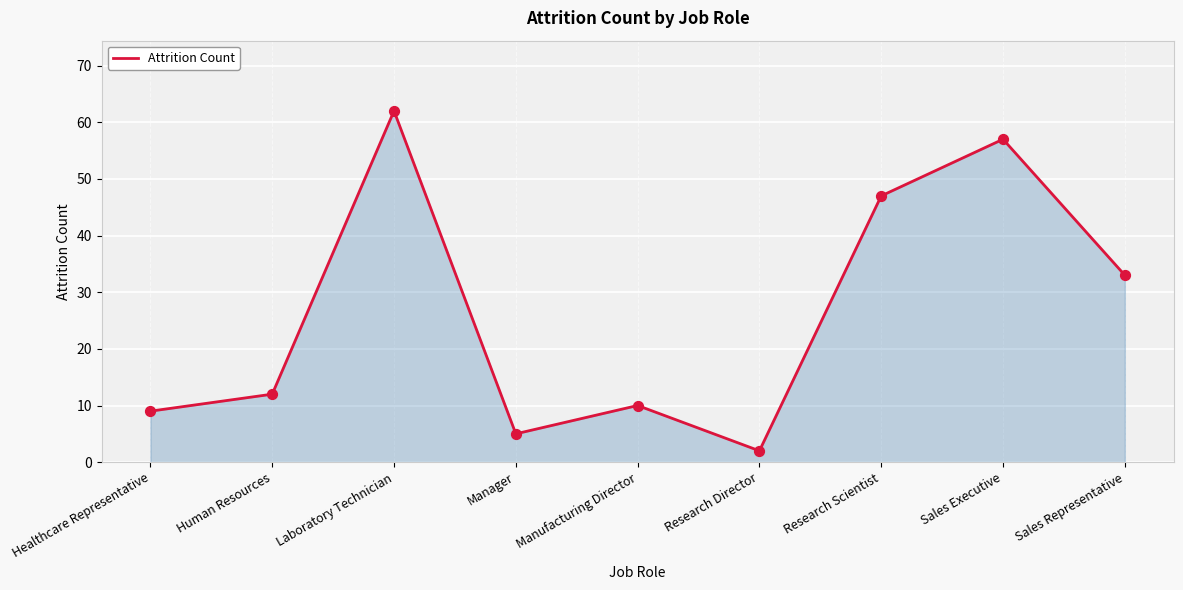

Approximately how many times larger is the value at Research Scientist compared to Laboratory Technician?

0.8